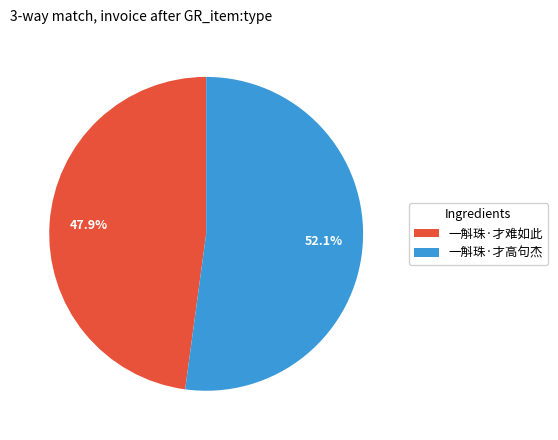

Rank the categories by value from lowest to highest.

一斛珠·才难如此, 一斛珠·才高句杰